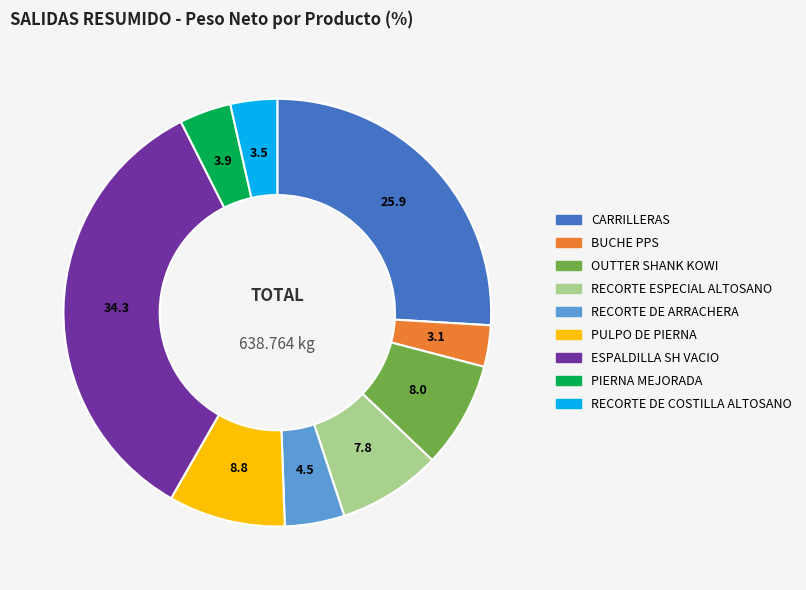

Combined, do ESPALDILLA SH VACIO and OUTTER SHANK KOWI account for over 50%?

No